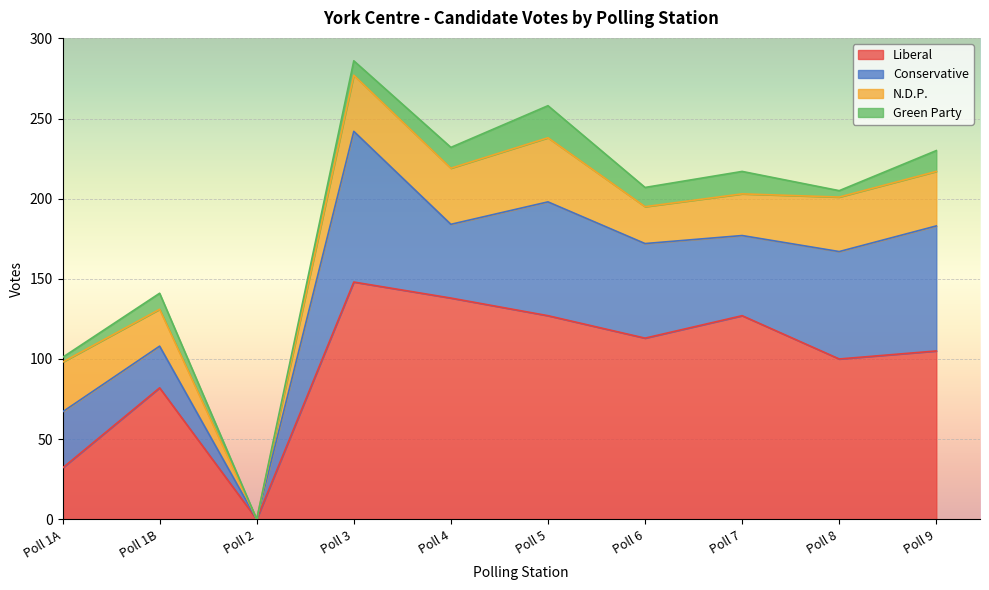

How many interior local valleys does the Liberal series have?

3